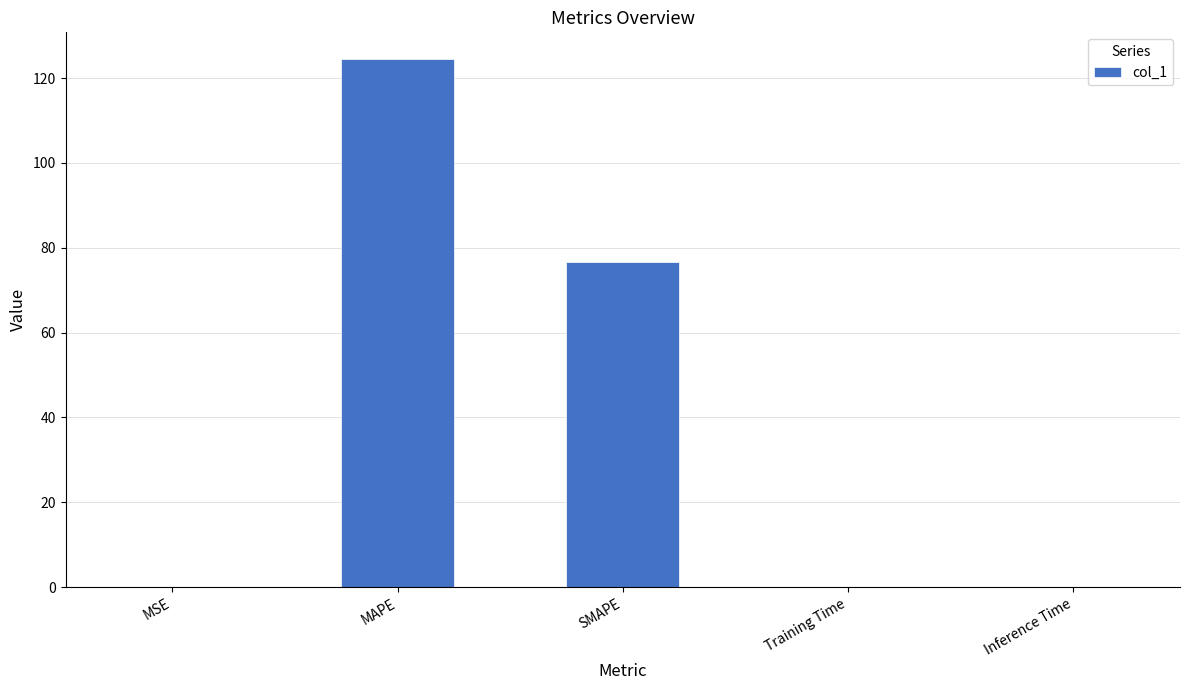

At which category does the chart reach its peak across all series?

MAPE